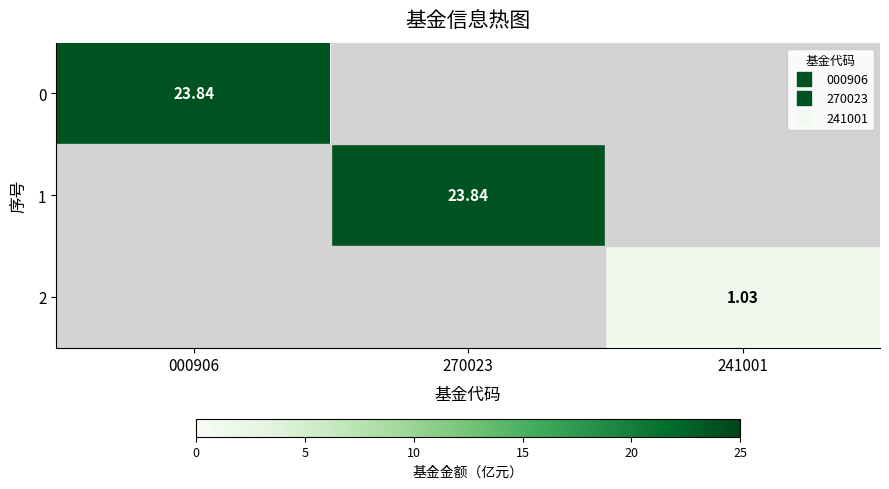

Rank the series at 270023 from lowest to highest value.

0, 2, 1